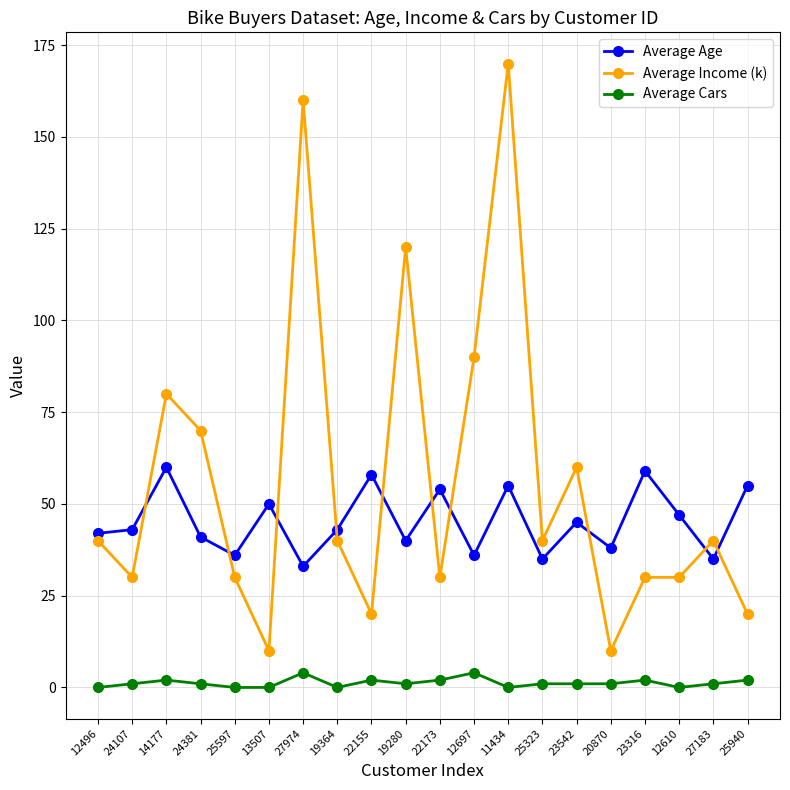

How many lines are shown in the chart?

3